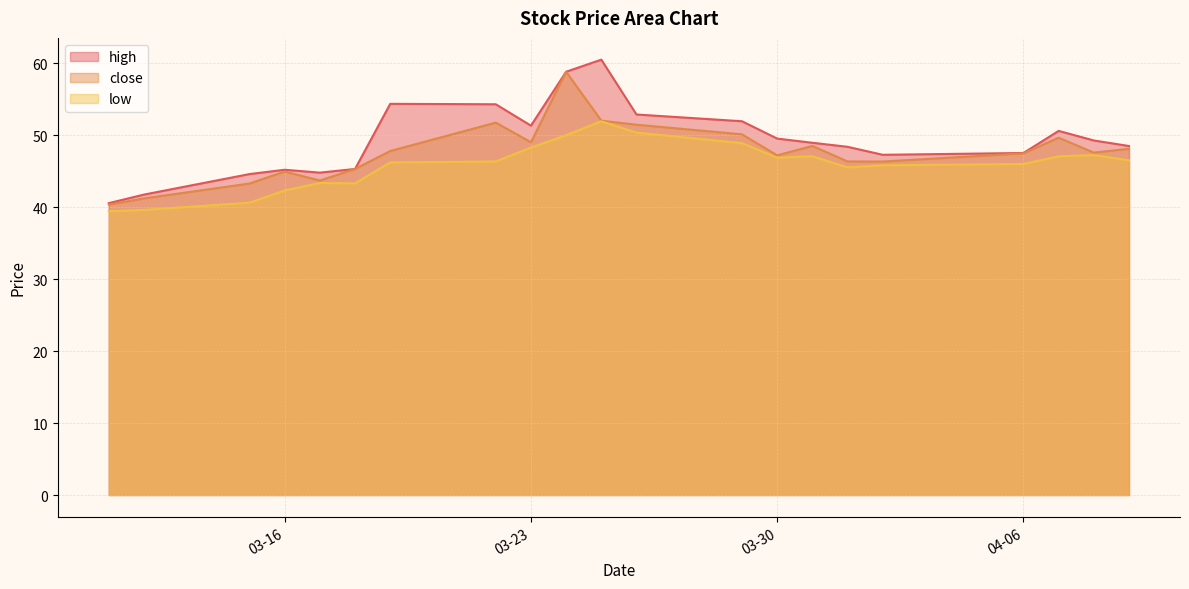

What is the total value across all series at 03-30?

143.6